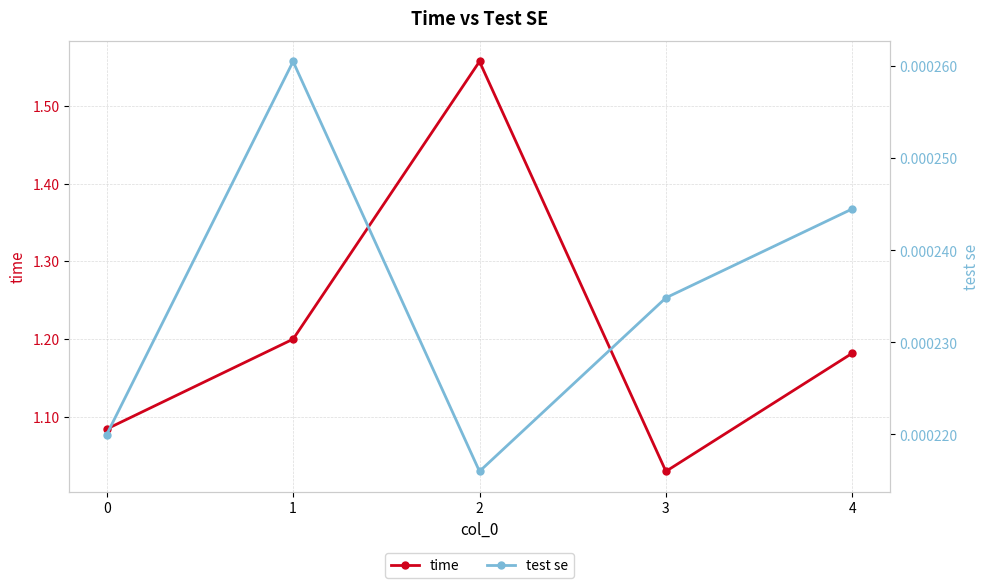

List the labels in order of test se value, largest first.

1, 4, 3, 0, 2